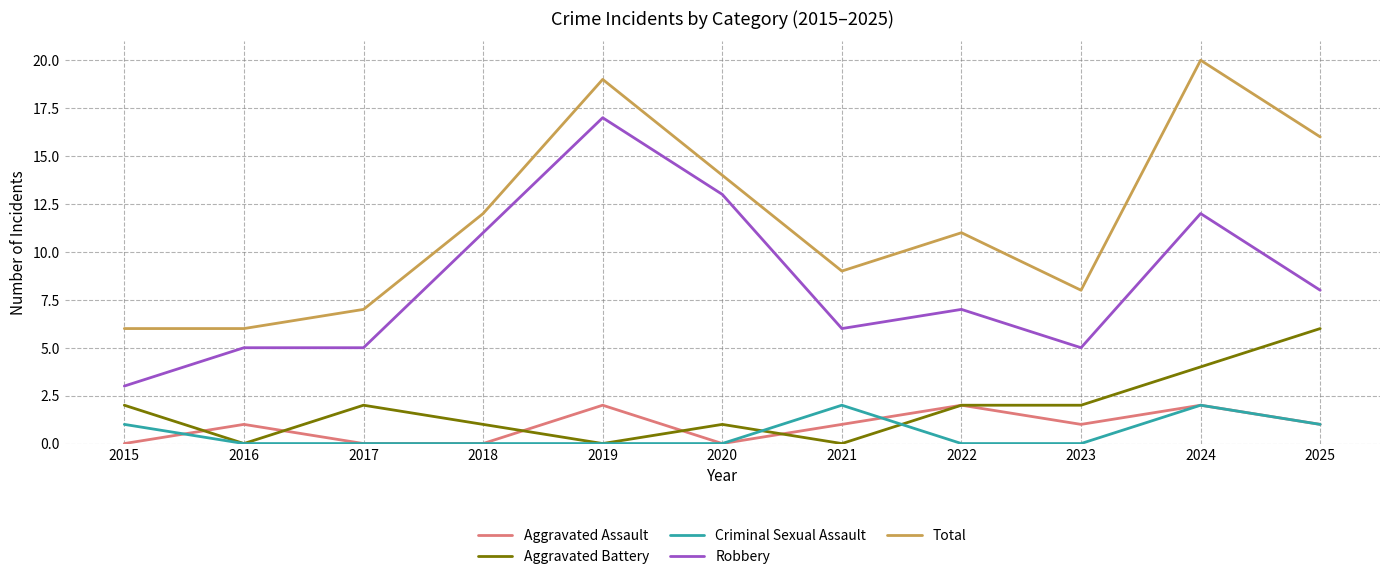

Does the chart have visible grid lines?

Yes